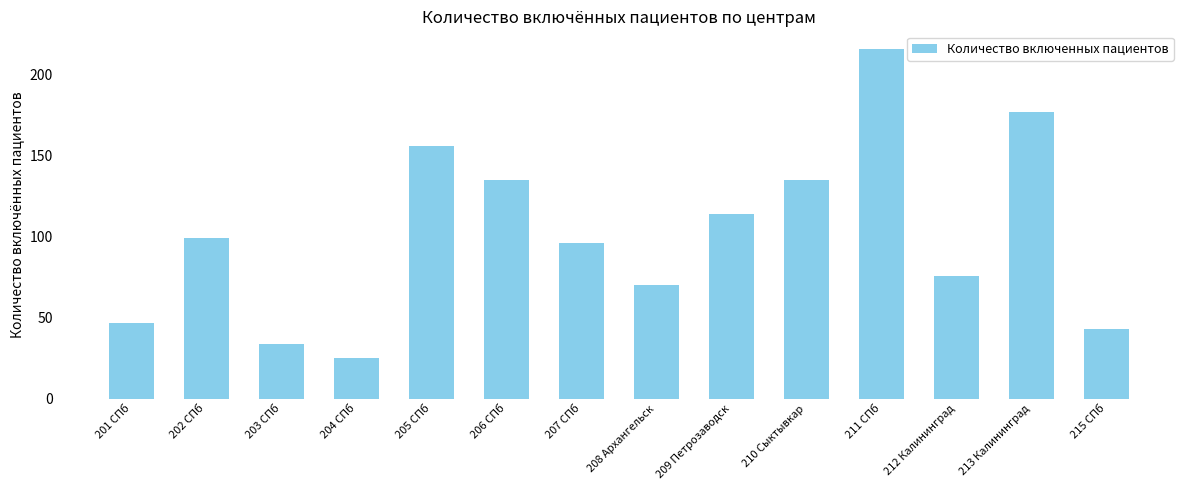

How many categories are shown in the chart?

14